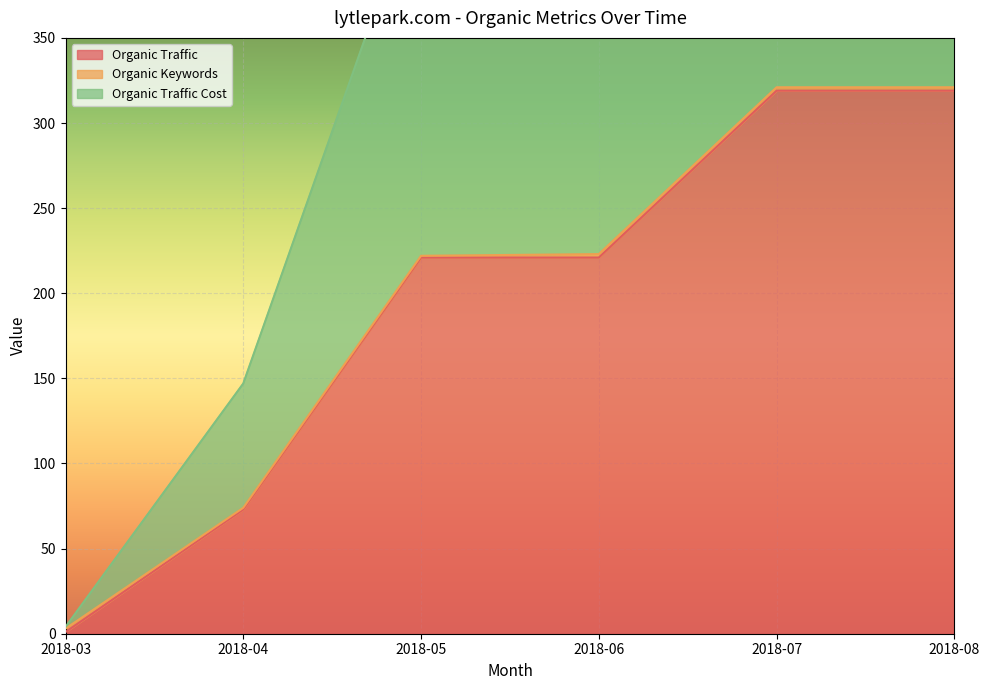

What is the difference between the second highest and second lowest values in the Organic Traffic Cost series?

493